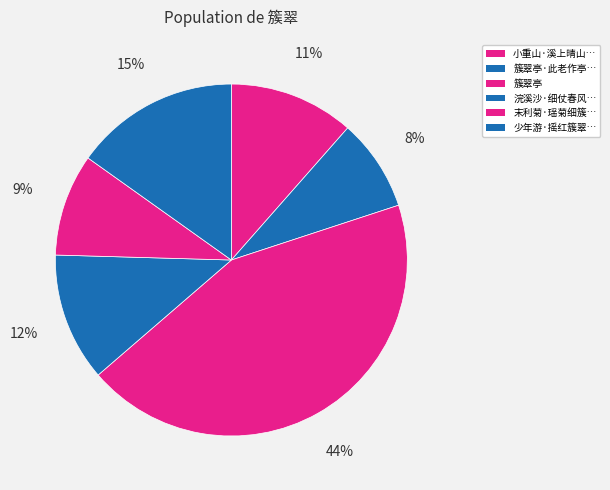

Rank the categories by value from lowest to highest.

簇翠亭·此老作亭苍翠间, 末利菊·瑶菊细簇翠廉纖, 小重山·溪上晴山簇翠螺, 浣溪沙·细仗春风簇翠筵, 少年游·摇红簇翠见天骄, 簇翠亭